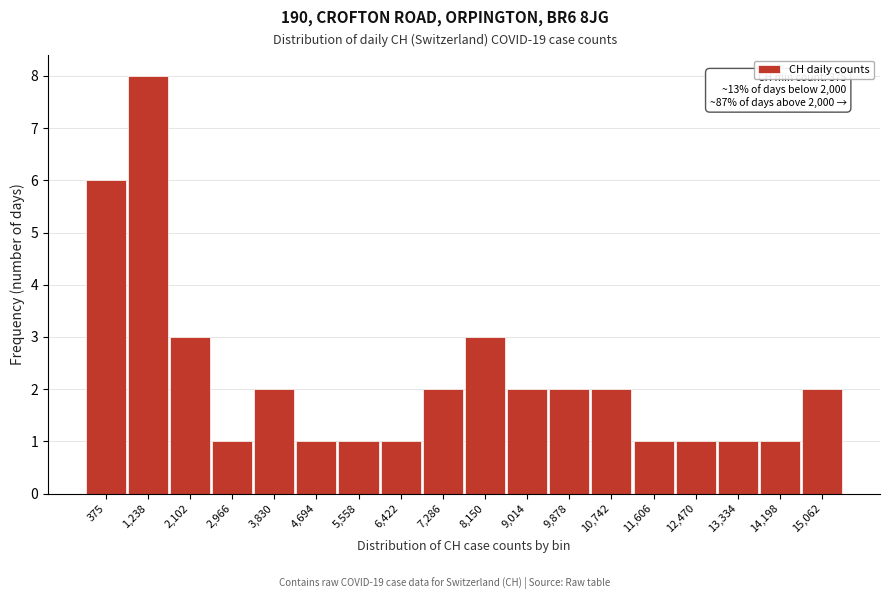

Reading left to right, extract all data points from this chart.

6	8	3	1	2	1	1	1	2	3	2	2	2	1	1	1	1	2